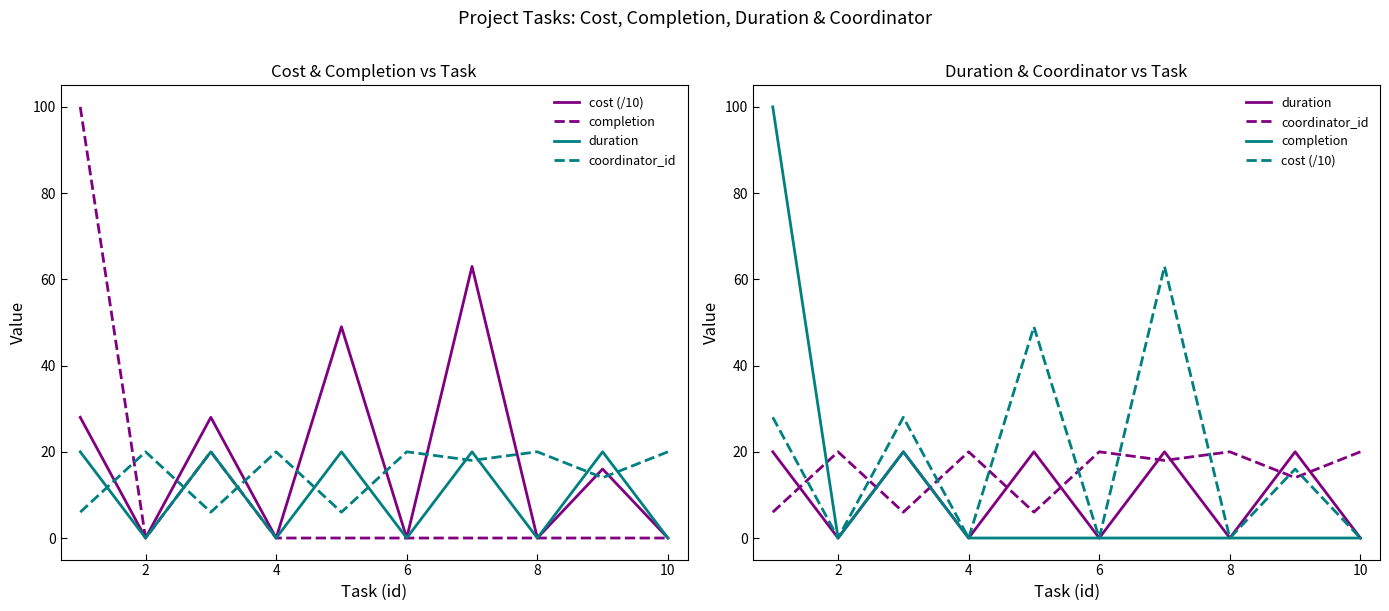

The value of completion at 6 is 0. True or false?

True